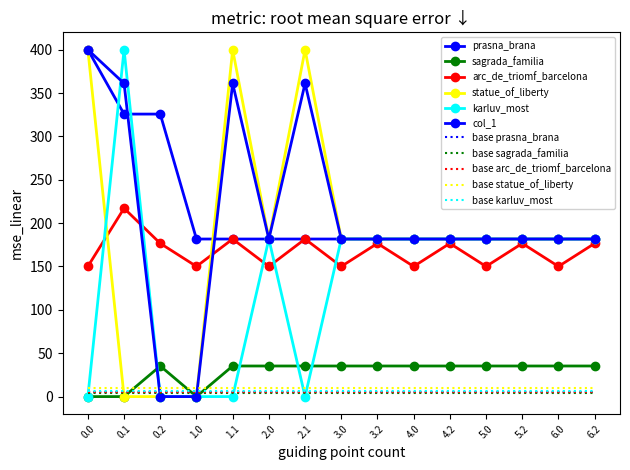

At how many categories does at least one series exceed 8?

15